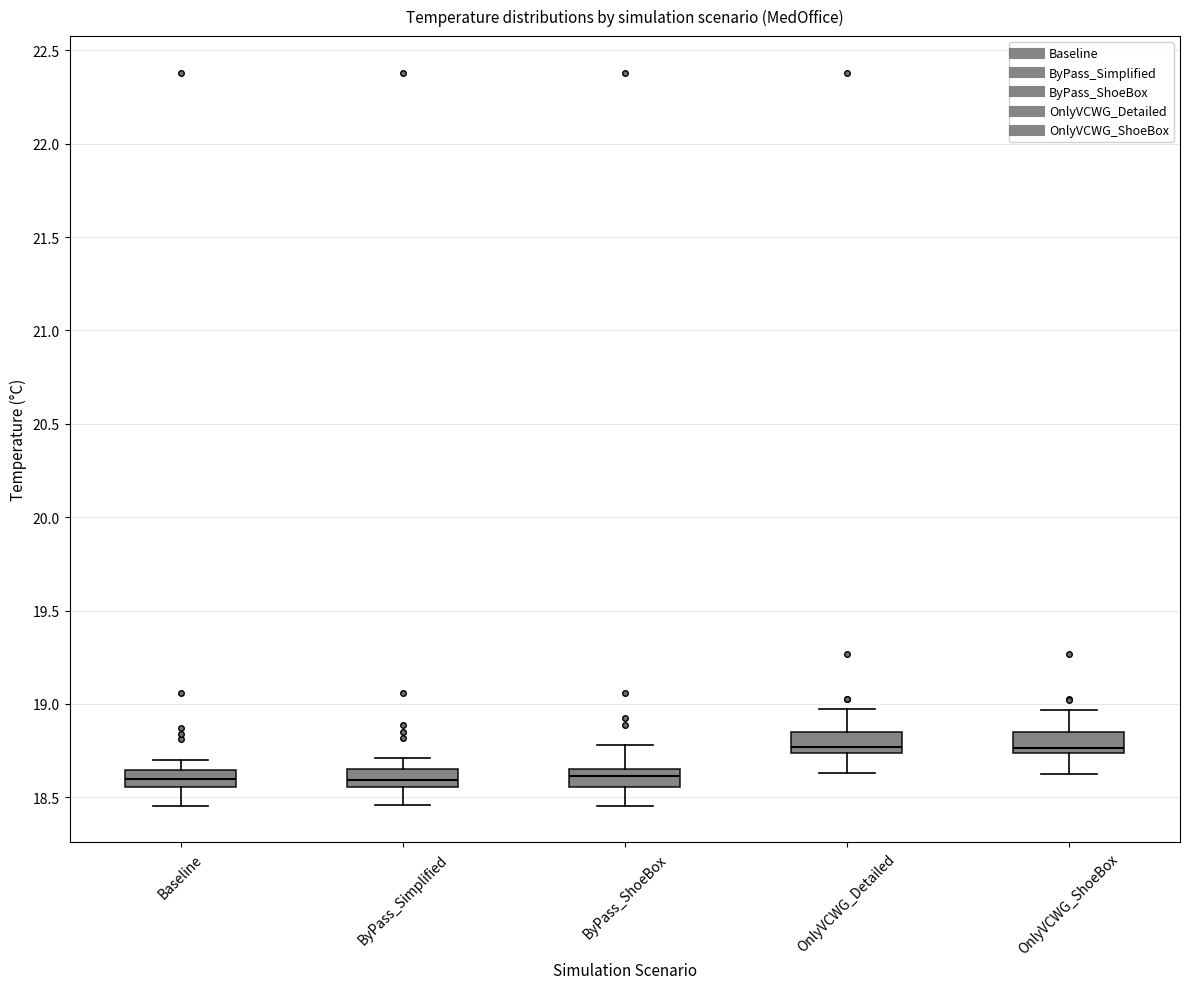

Reading left to right, read every box against the y-axis: the position of its median line, the range the box covers, and the ends of its whiskers. The values are not printed on the chart, so give them approximately, as read against the axis.

Baseline: median 18.60, box 18.55 to 18.65, whiskers 18.45 to 18.70
ByPass_Simplified: median 18.60, box 18.55 to 18.65, whiskers 18.45 to 18.70
ByPass_ShoeBox: median 18.60, box 18.55 to 18.65, whiskers 18.45 to 18.80
OnlyVCWG_Detailed: median 18.75 (just above the box's lower edge), box 18.75 to 18.85, whiskers 18.65 to 18.95
OnlyVCWG_ShoeBox: median 18.75 (just above the box's lower edge), box 18.75 to 18.85, whiskers 18.65 to 18.95